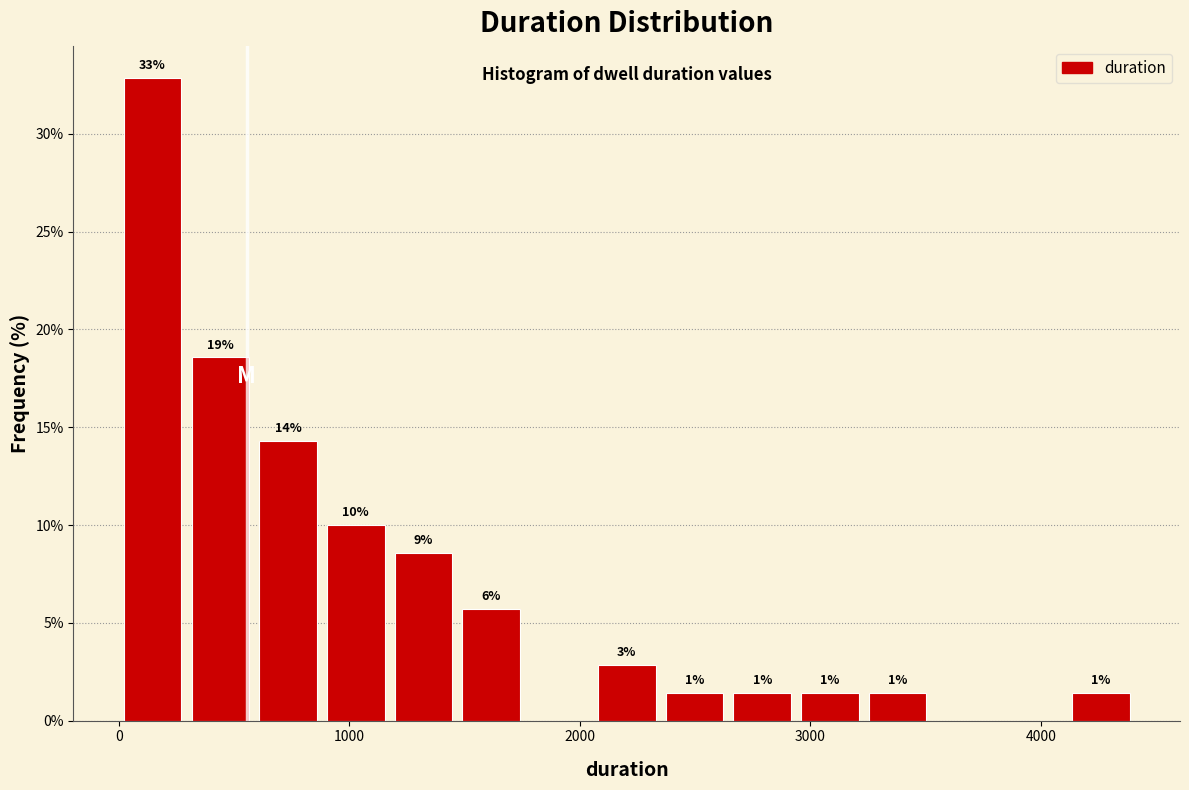

Around what value on the x-axis is the tallest bar? Give the approximate position of its centre, as read against the axis.

100